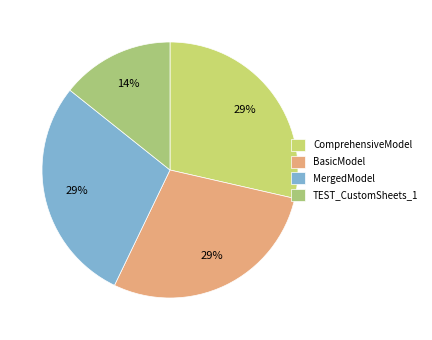

What is the total percentage of TEST_CustomSheets_1 and MergedModel?

42.9%